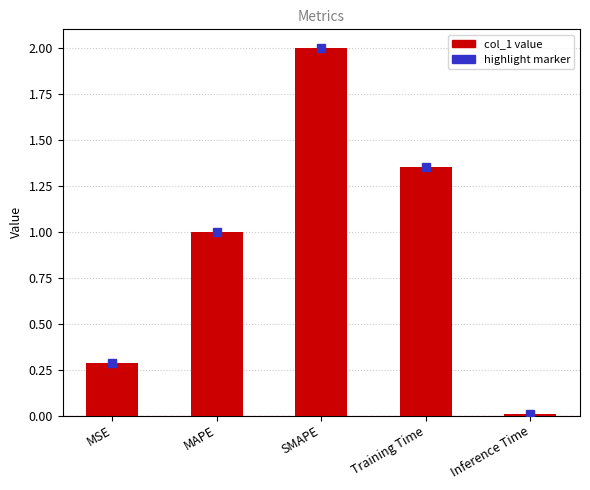

Are the bars horizontal?

No